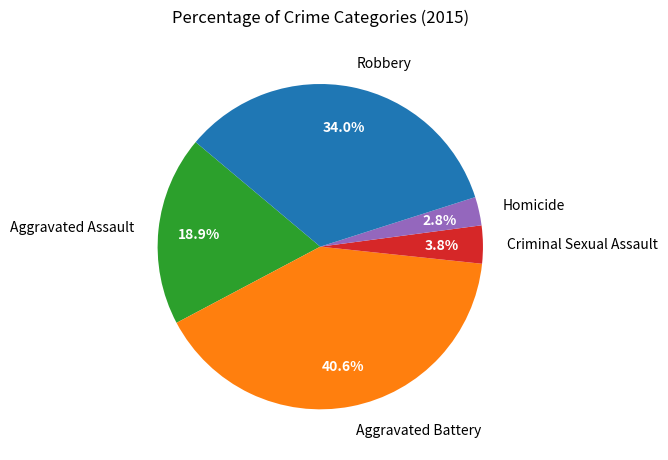

Between Criminal Sexual Assault and Robbery, which is larger?

Robbery